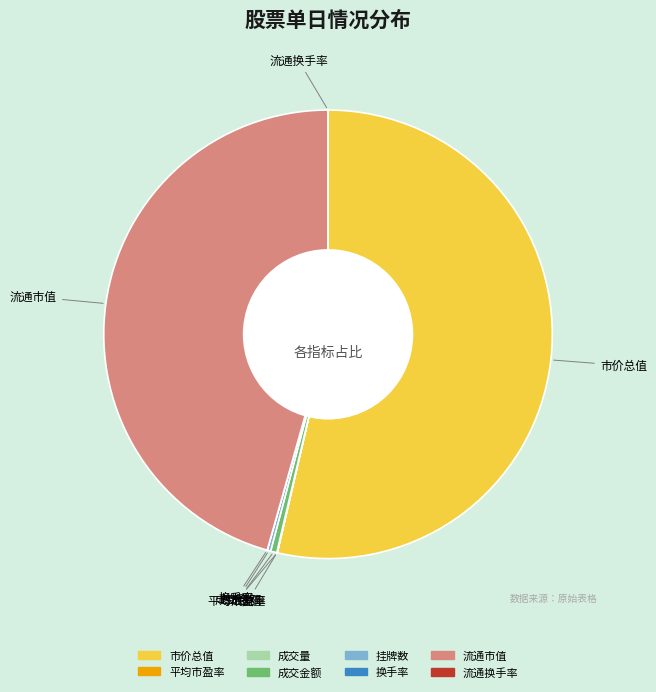

Does 市价总值 account for over 50% of the chart?

Yes